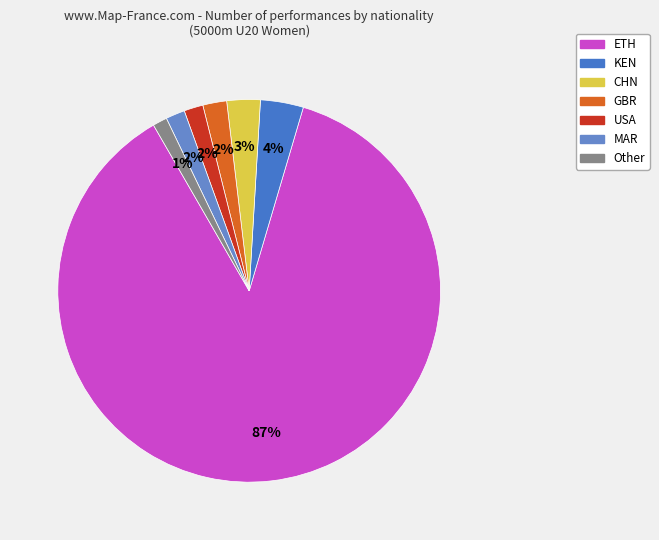

Which category has the smallest portion of the pie?

Other